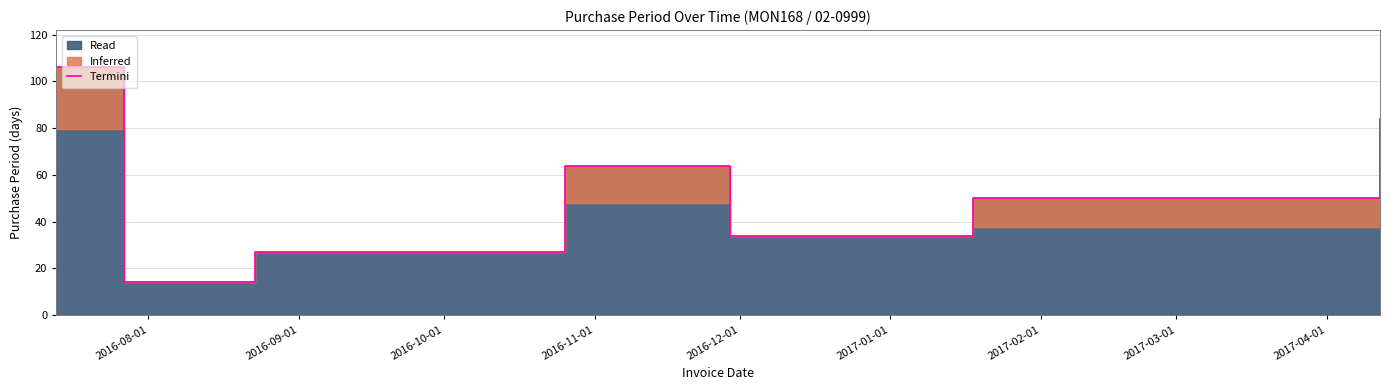

True or false: there are more than 0 points higher than both neighbors.

True